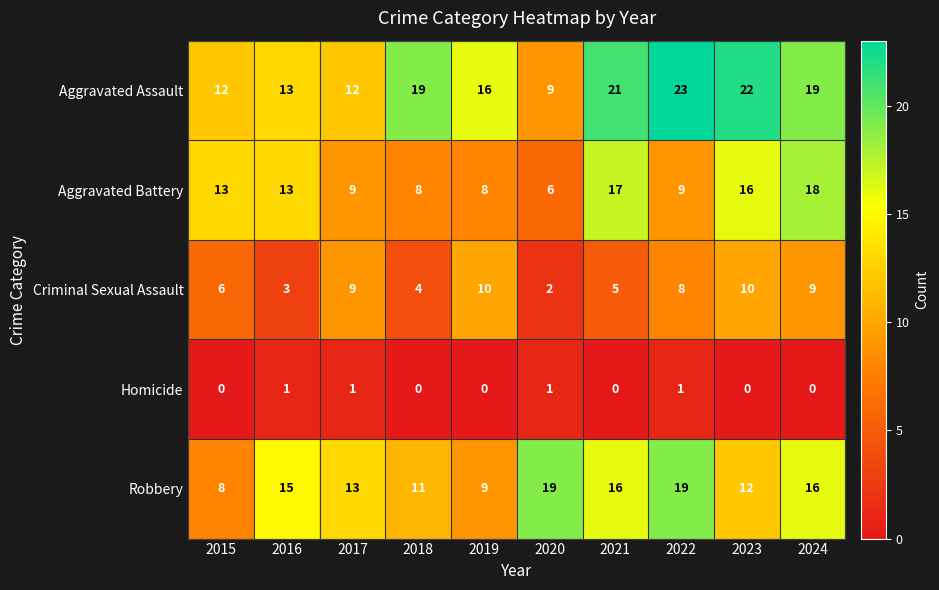

Which series has the largest total across all categories?

Aggravated Assault